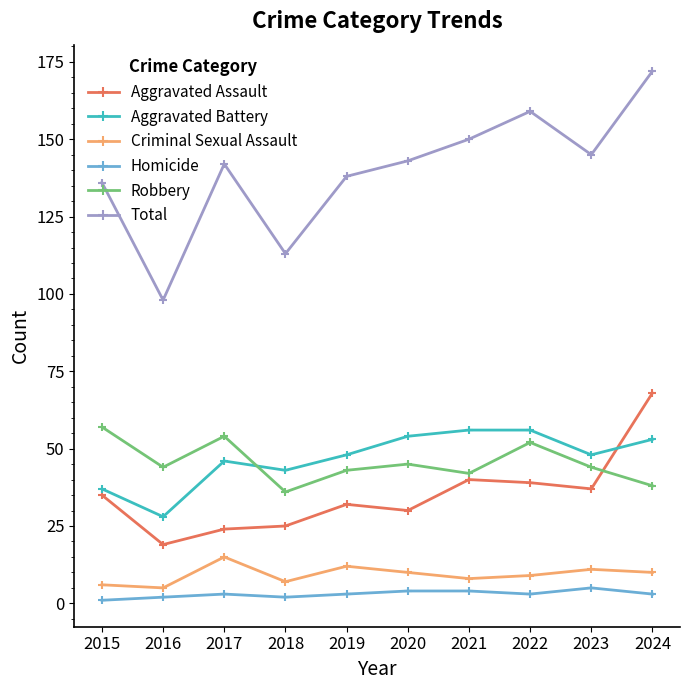

How many lines are shown in the chart?

6